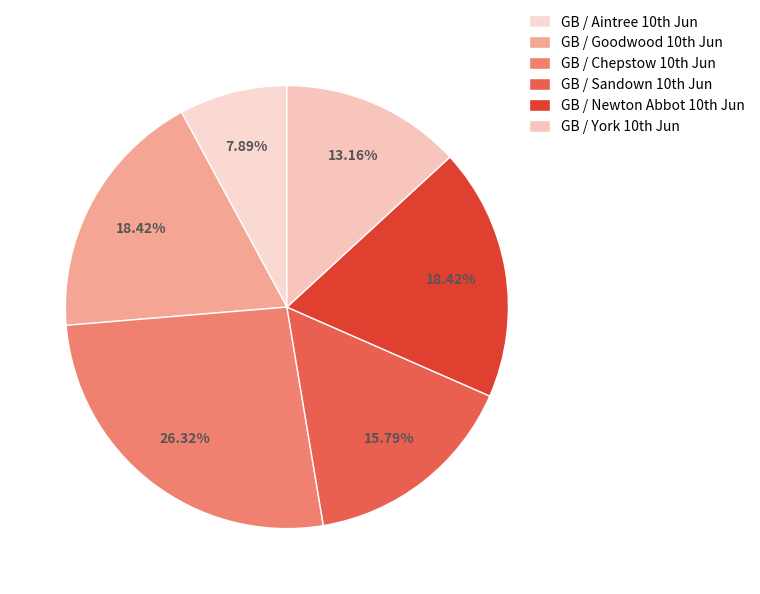

To the nearest percent, what is the average slice percentage?

17%